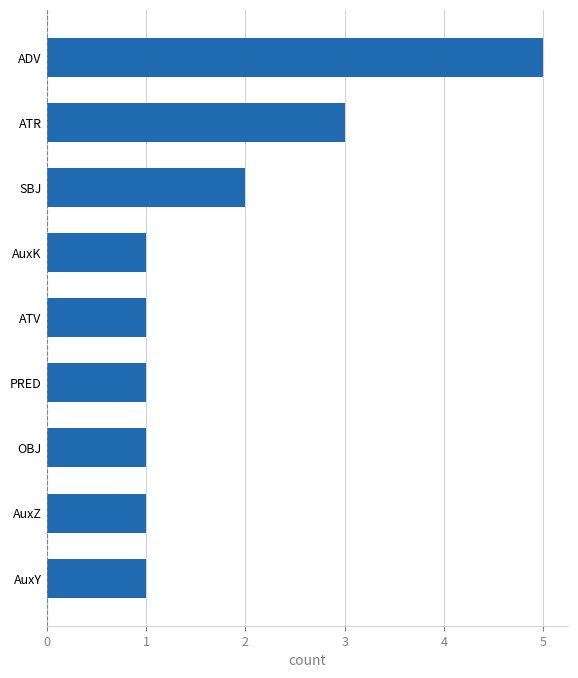

Reading bottom to top, transcribe all the data shown in this chart.

AuxY=1	AuxZ=1	OBJ=1	PRED=1	ATV=1	AuxK=1	SBJ=2	ATR=3	ADV=5